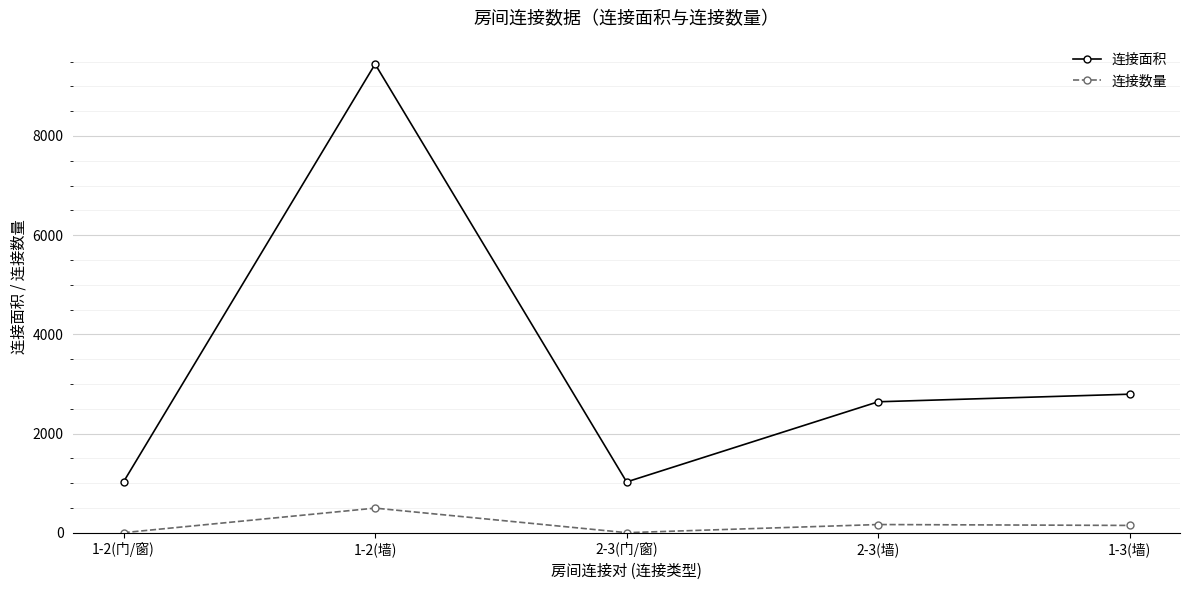

What is the label of the 2nd point from the right?

2-3(墙)